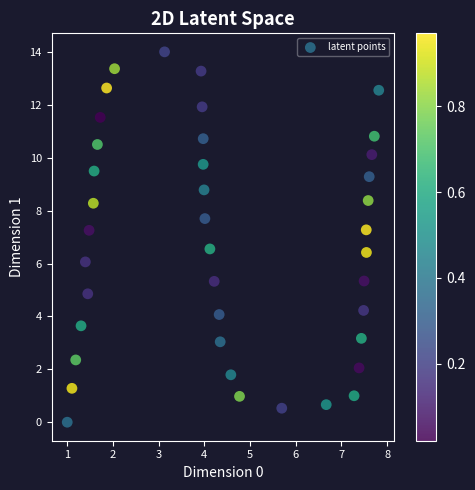

What is the range of Y values (max minus min)?

14.0